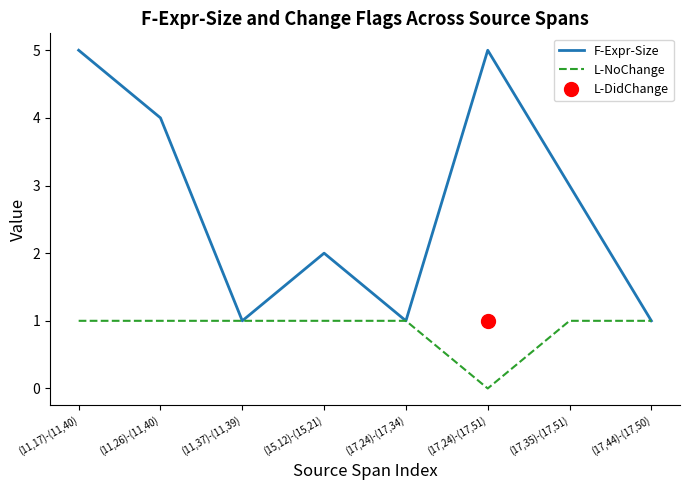

What is the sum of all L-NoChange values?

7